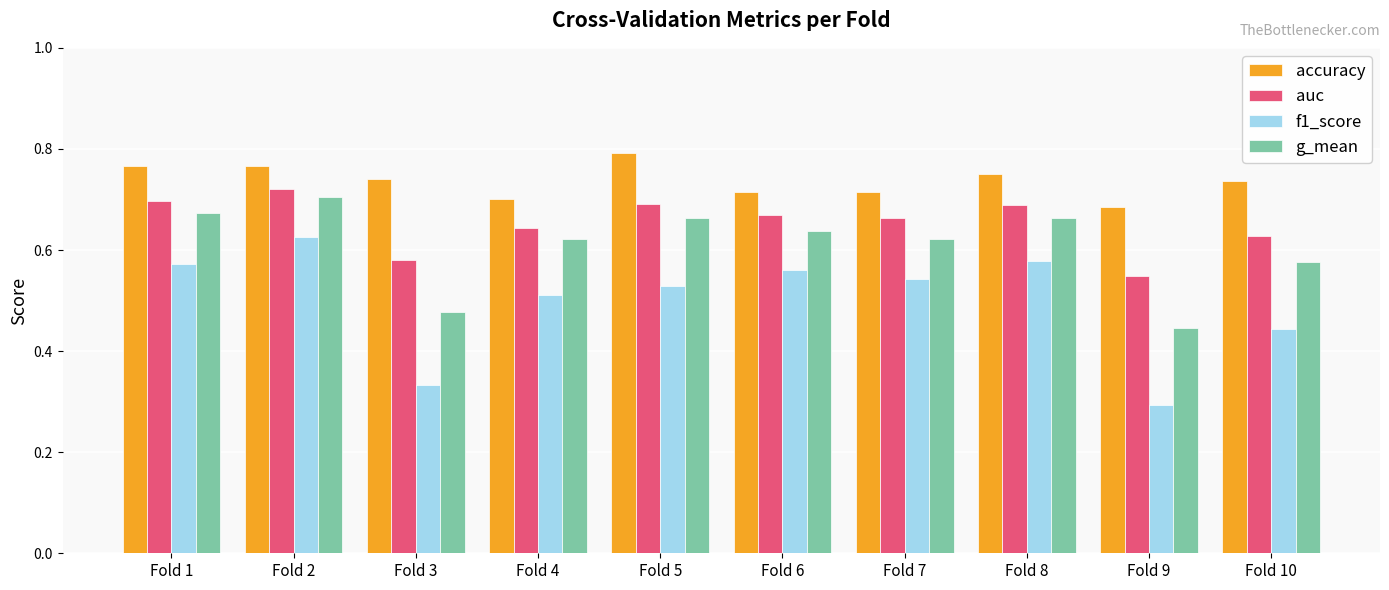

Are the bars grouped side by side (vs. stacked)?

Yes